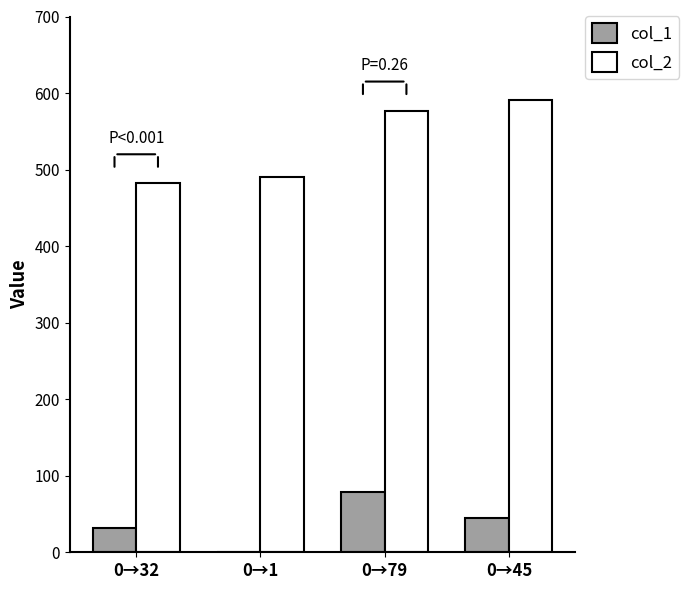

Where is col_1 nearest to the value 40?

0→45